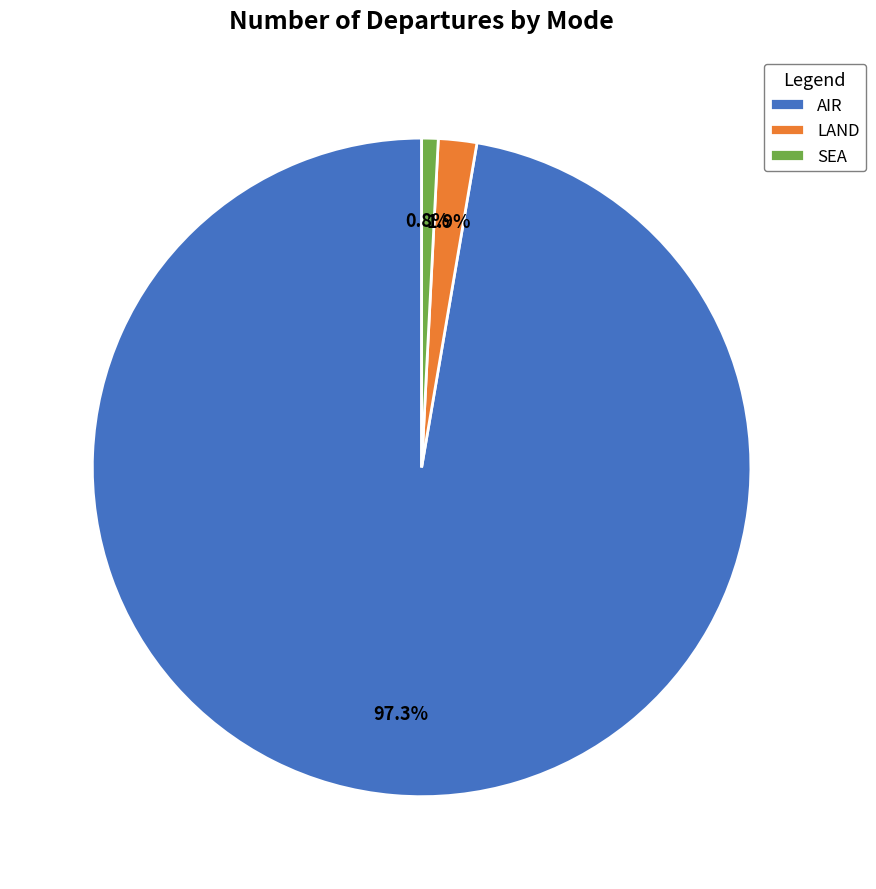

Does SEA account for over 50% of the chart?

No